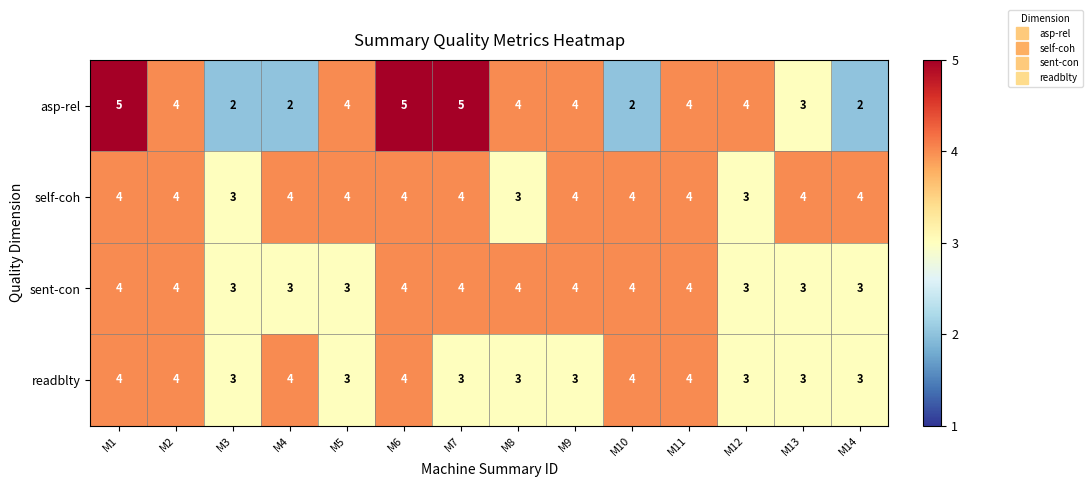

What is the maximum value for readblty?

4